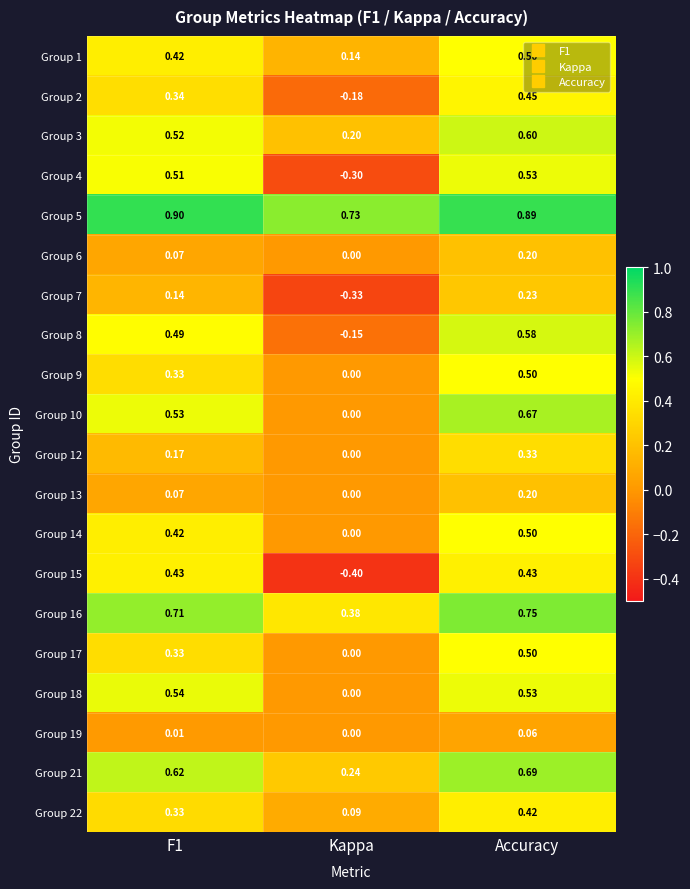

Where is Group 12 nearest to the value 0?

Kappa